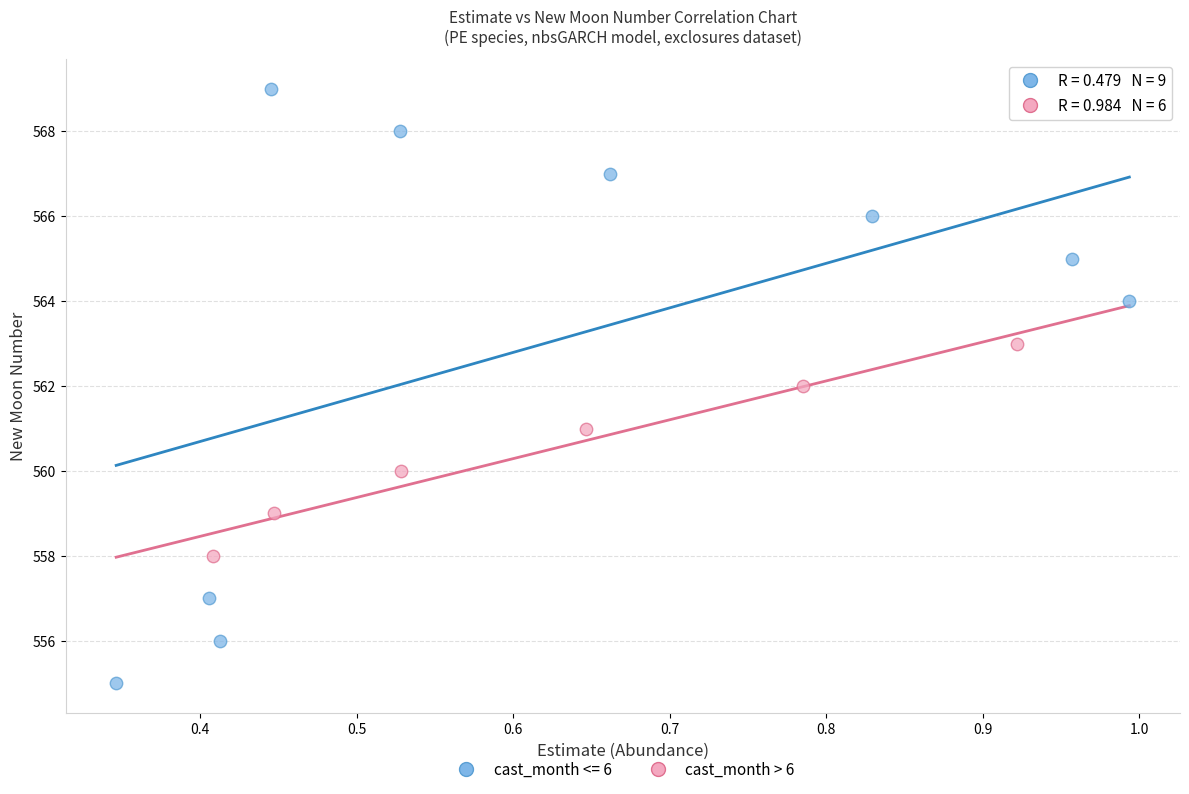

Which series has the widest spread of Y values?

cast_month <= 6